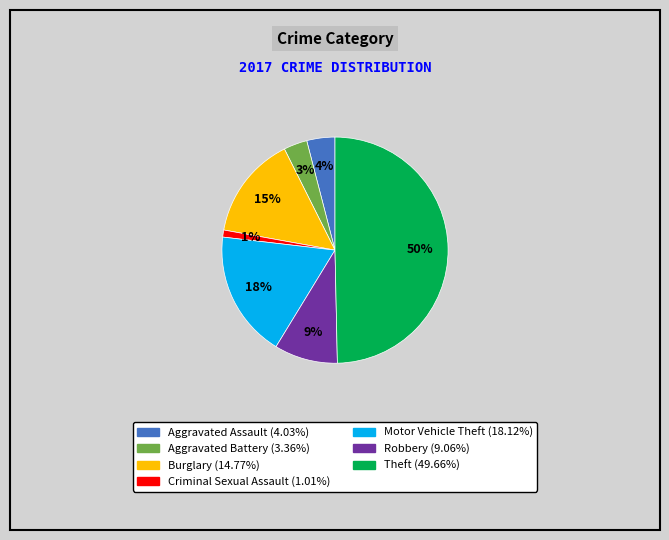

To the nearest percent, what is the difference between the largest and smallest slice percentages?

49%